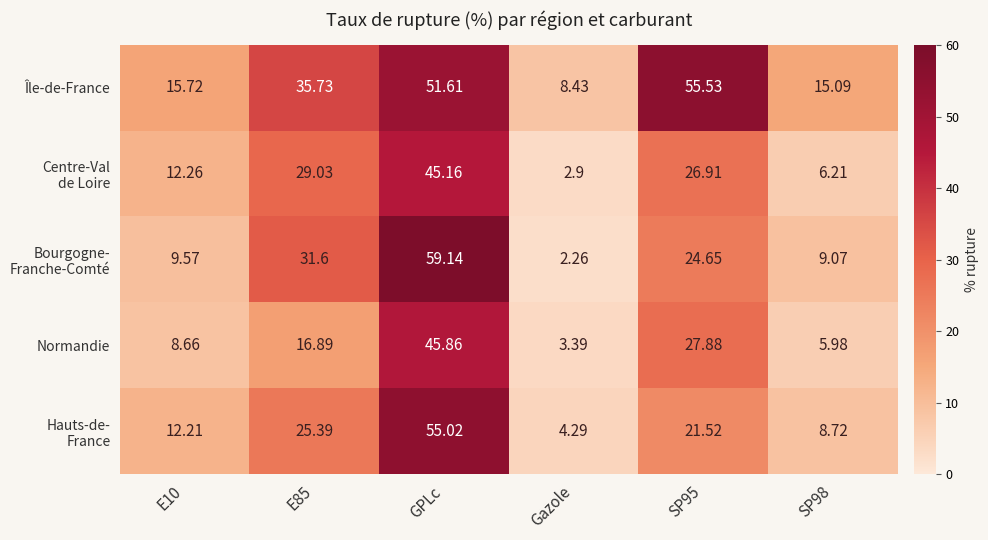

Which series changed the most between E85 and SP95?

Île-de-France